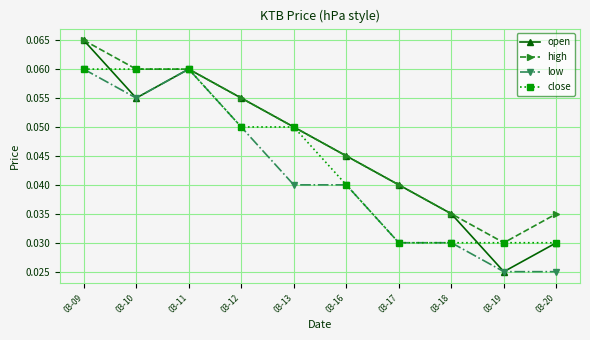

True or false: high has a value of 0.1 at 03-20.

False